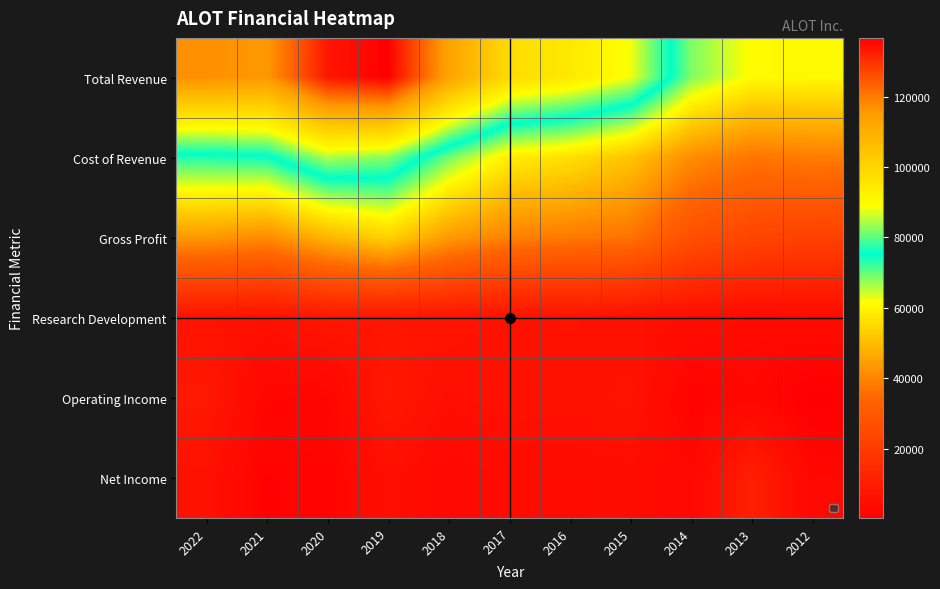

What is the minimum value shown in the chart?

300